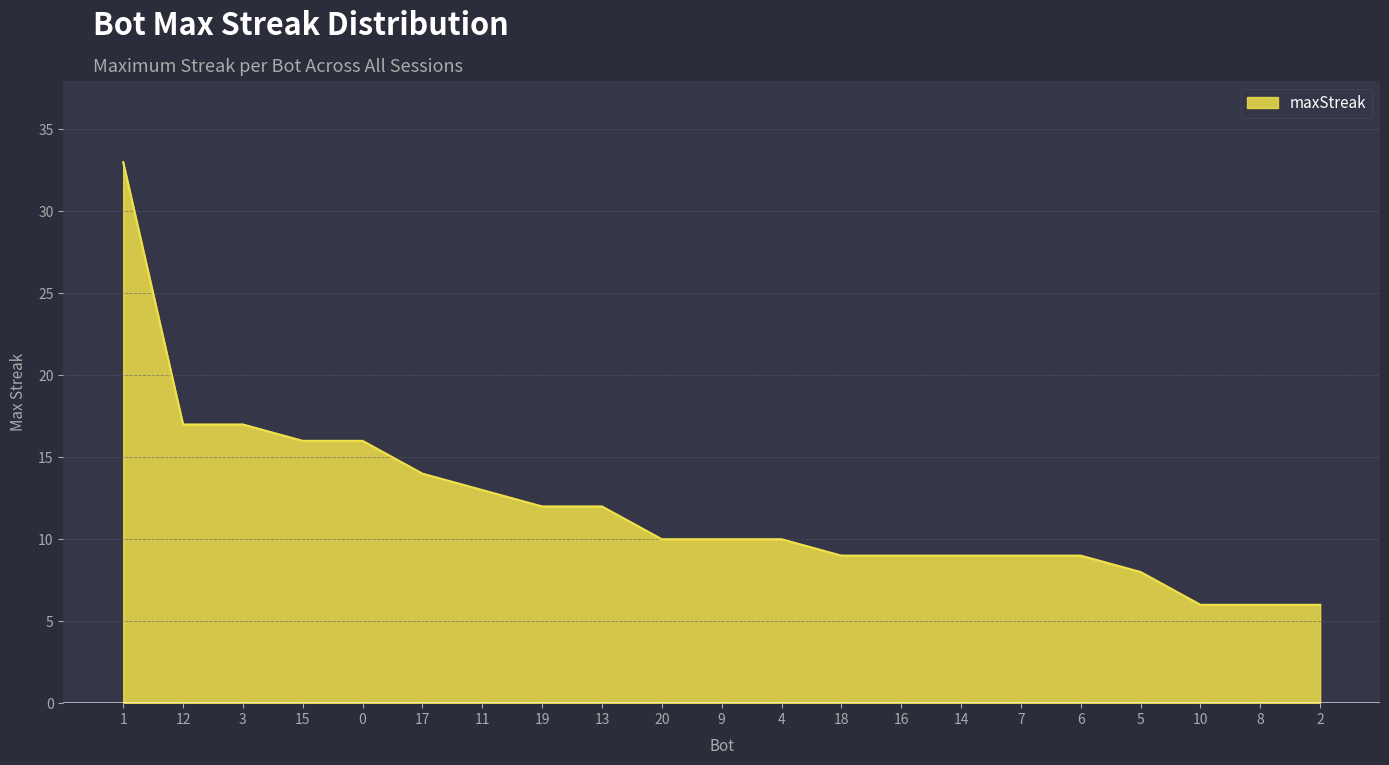

How many lines are shown in the chart?

1